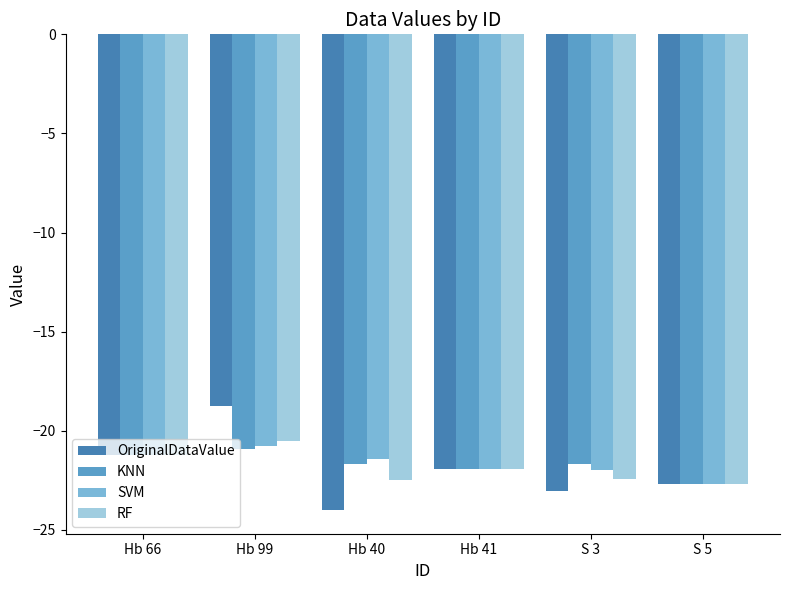

At how many categories does at least one series exceed -20?

1